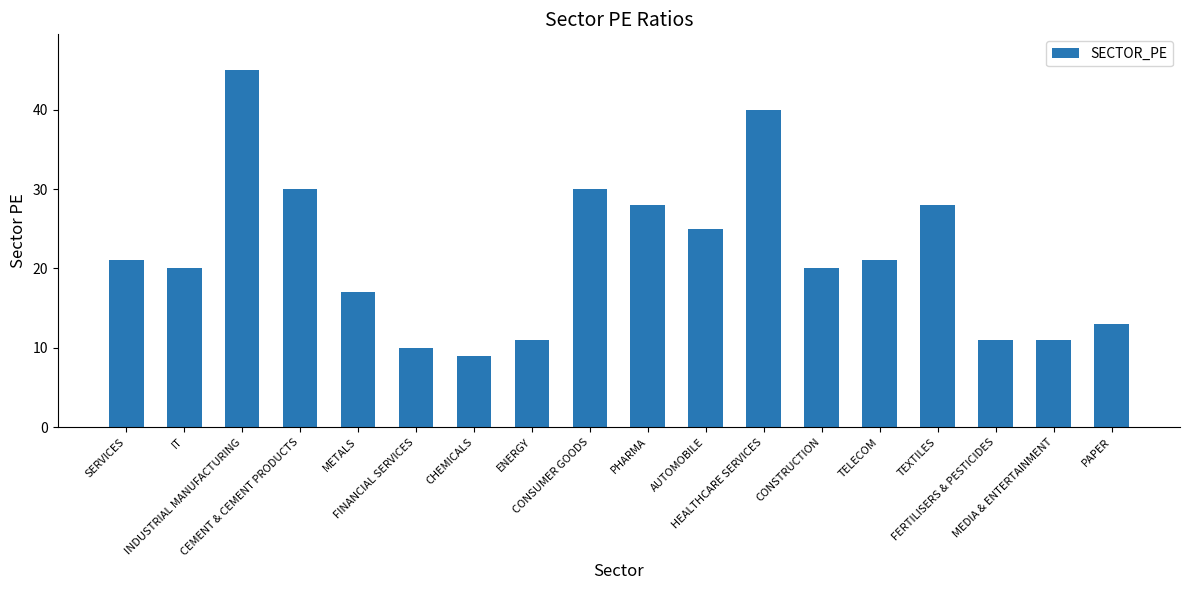

What is the minimum value shown in the chart?

9